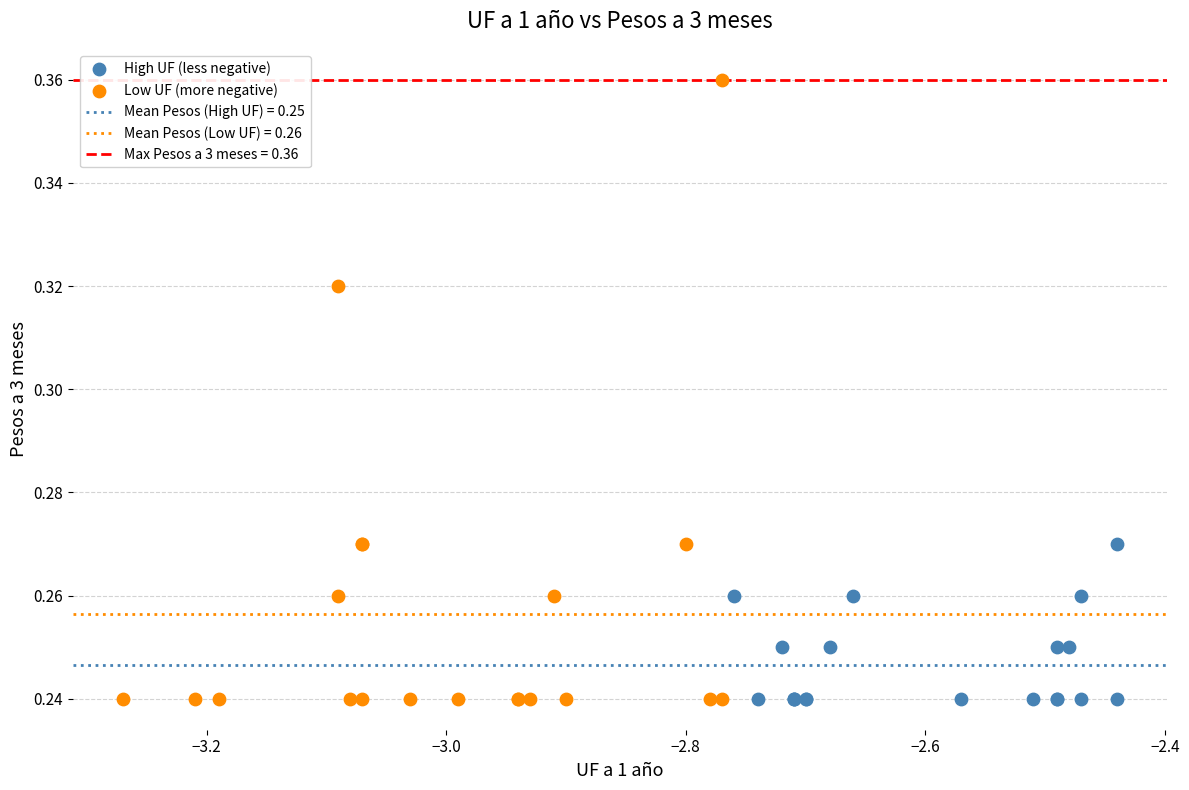

Which series has the largest Y range (max minus min)?

Low UF (more negative)